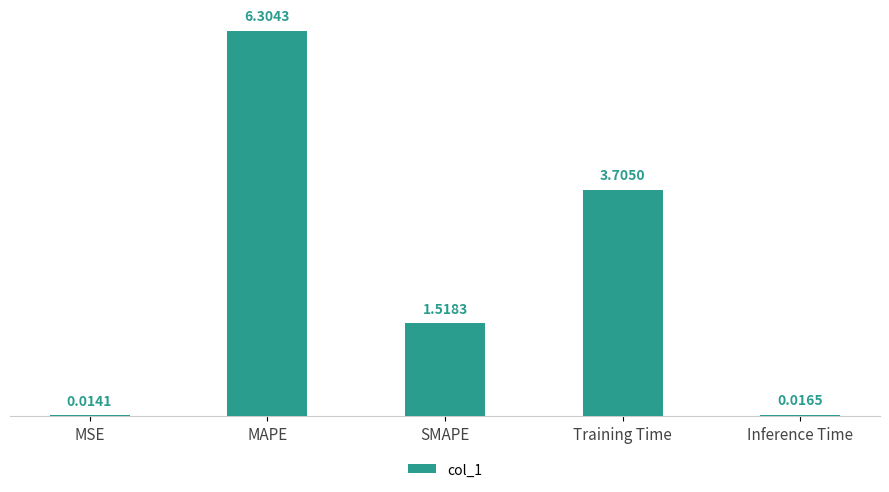

At which category does the chart reach its peak across all series?

MAPE